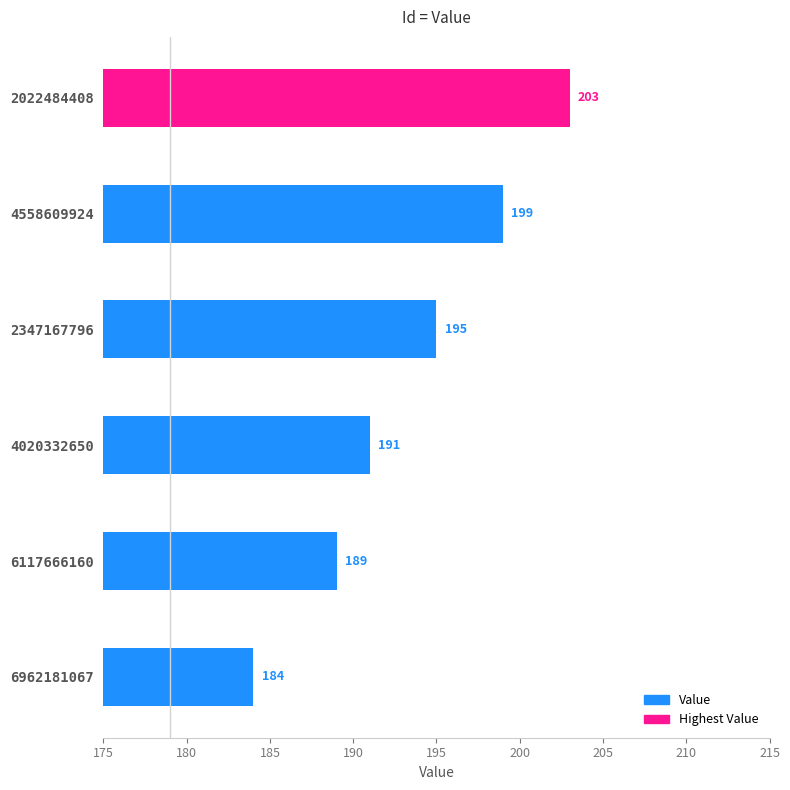

What is the label of the 2nd bar from the bottom?

6117666160